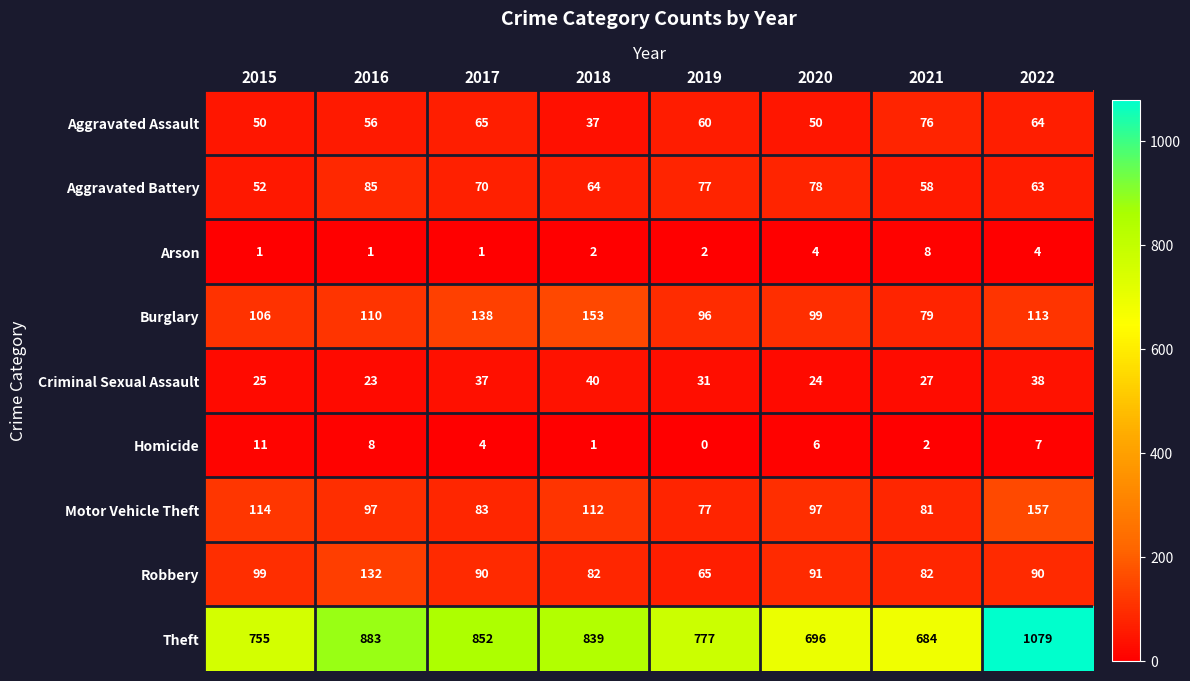

How many categories are shown in the chart?

8